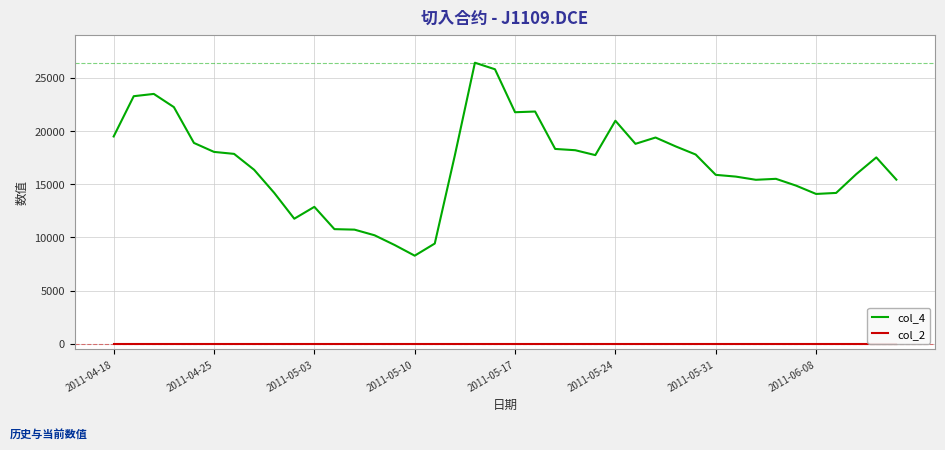

Does the chart display data point markers on the line(s)?

No